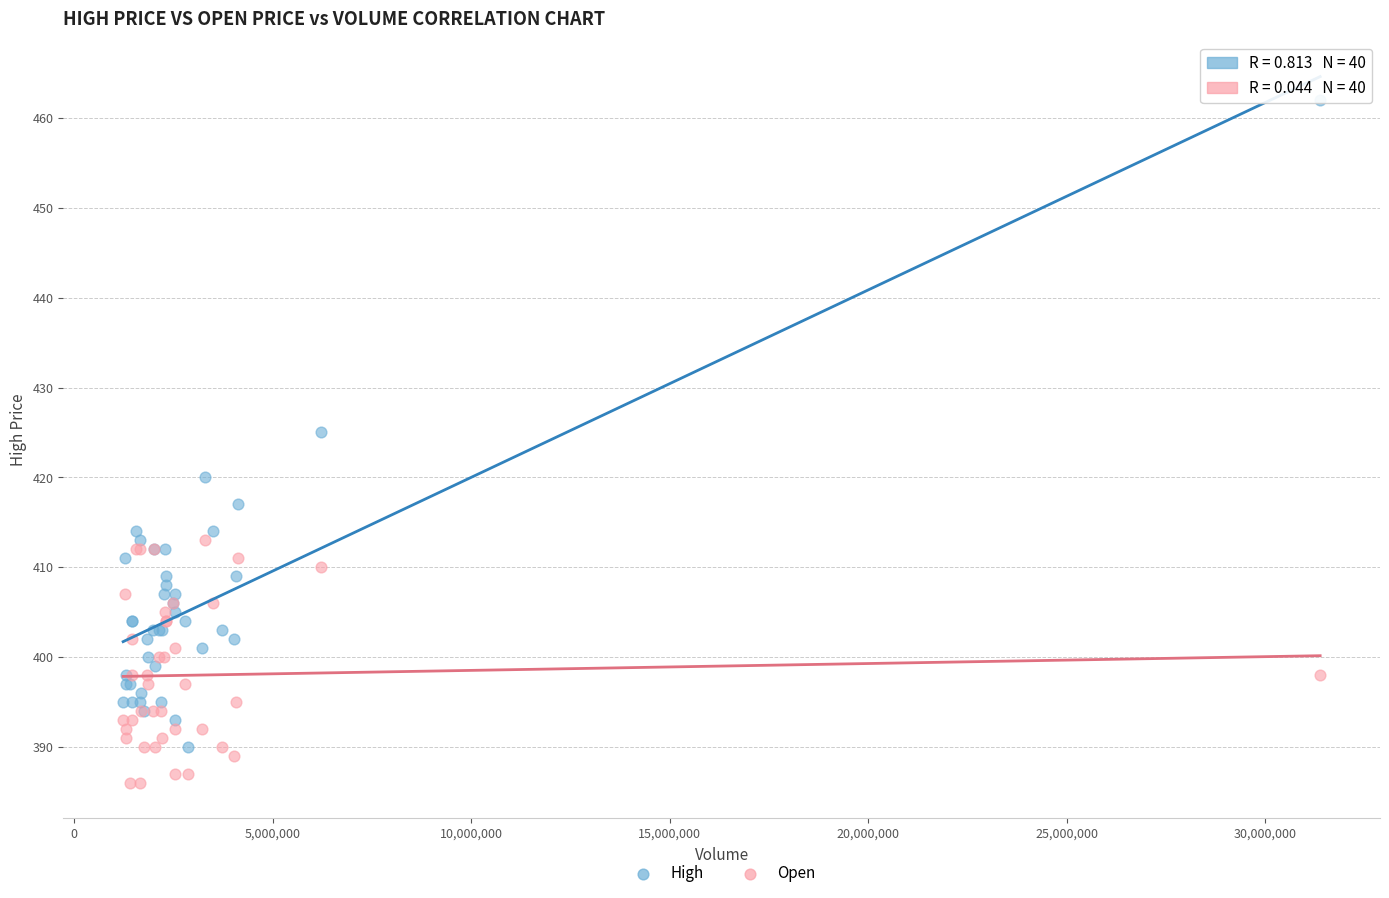

Which series has the widest spread of Y values?

High